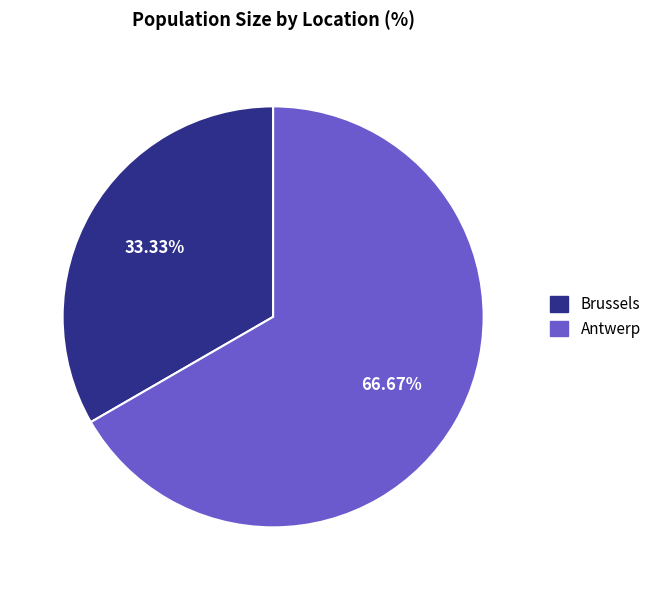

To the nearest percent, what is the average slice percentage?

50%